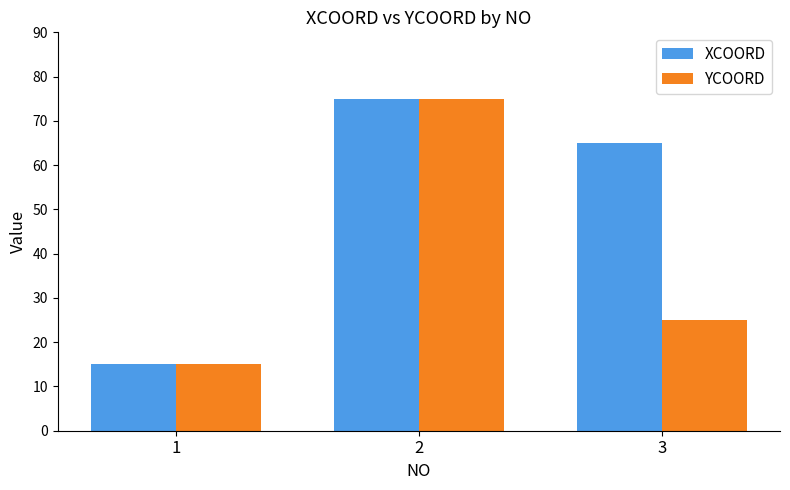

What is the smallest value displayed?

15